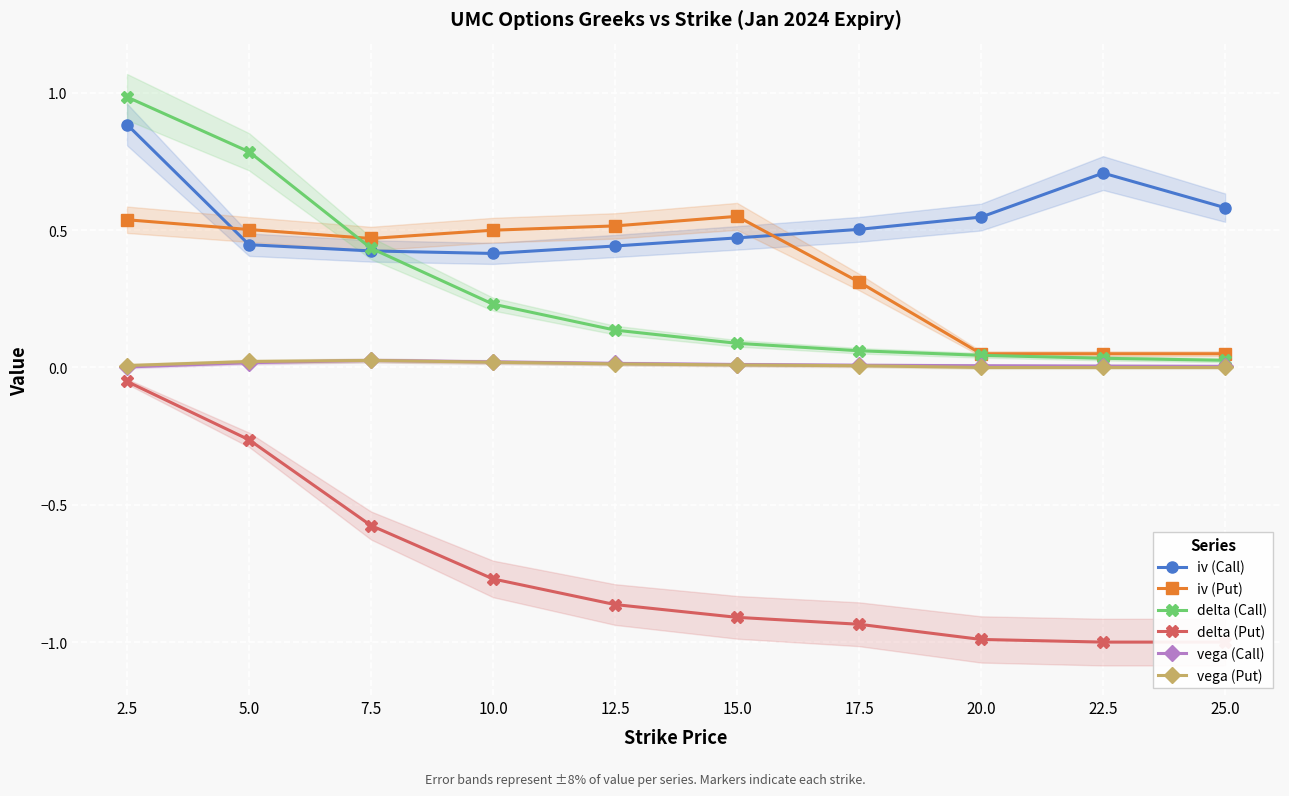

What is the total value across all series at 5.0?

1.5